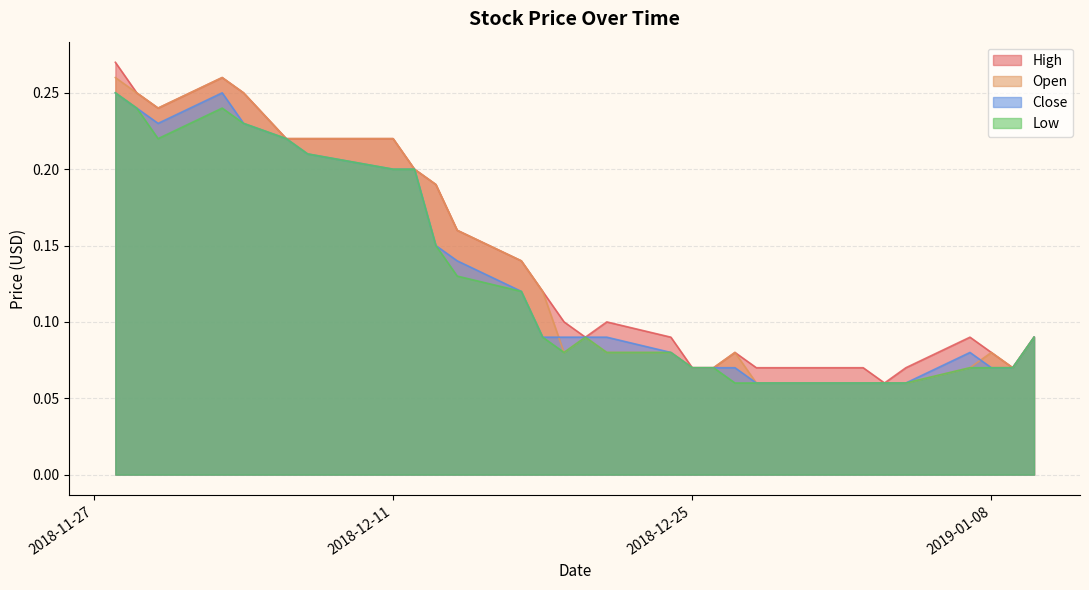

How many interior local valleys does the Low series have?

2